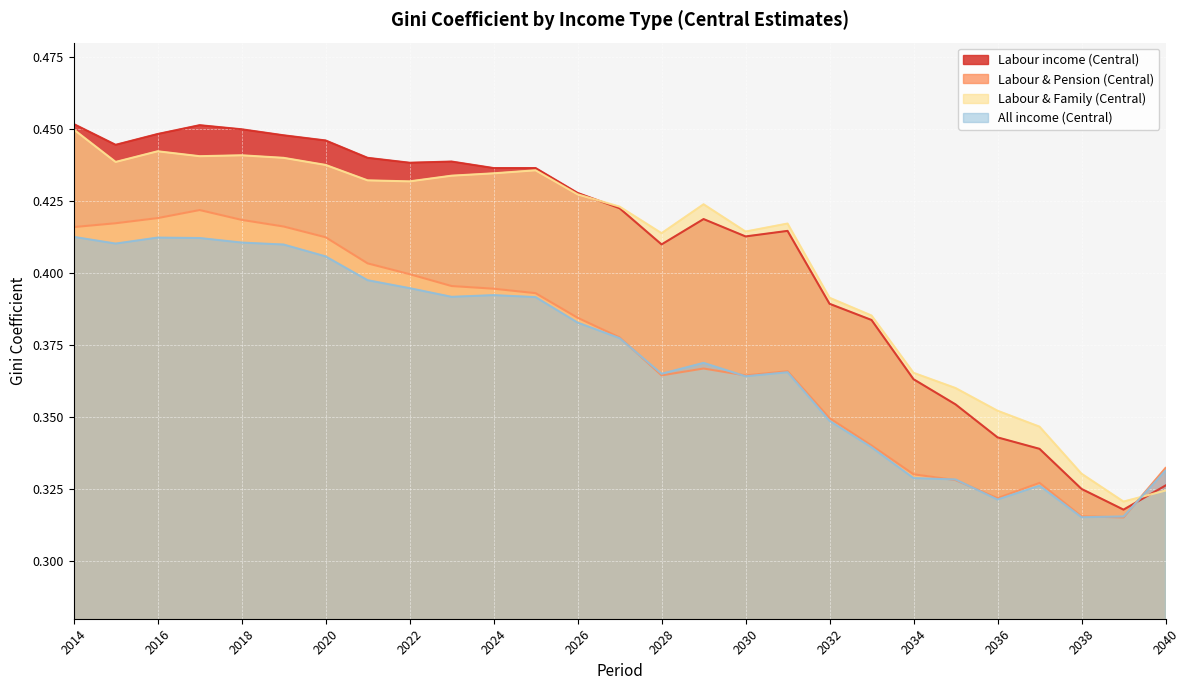

Count the number of categories in the chart.

27